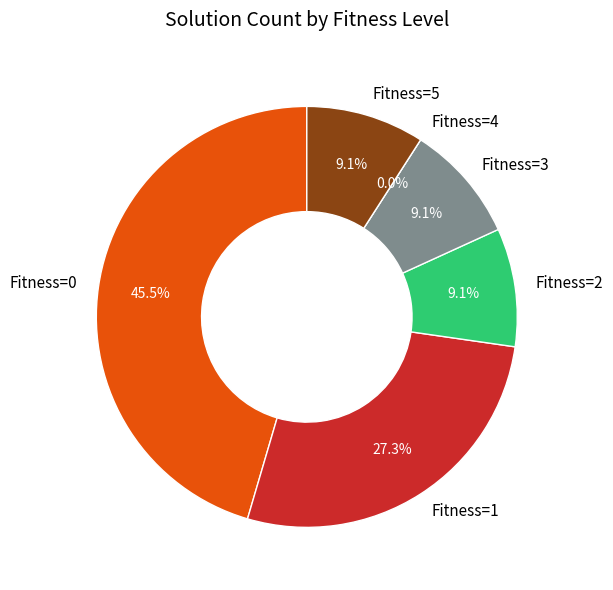

Does Fitness=3 represent more than half of the total?

No